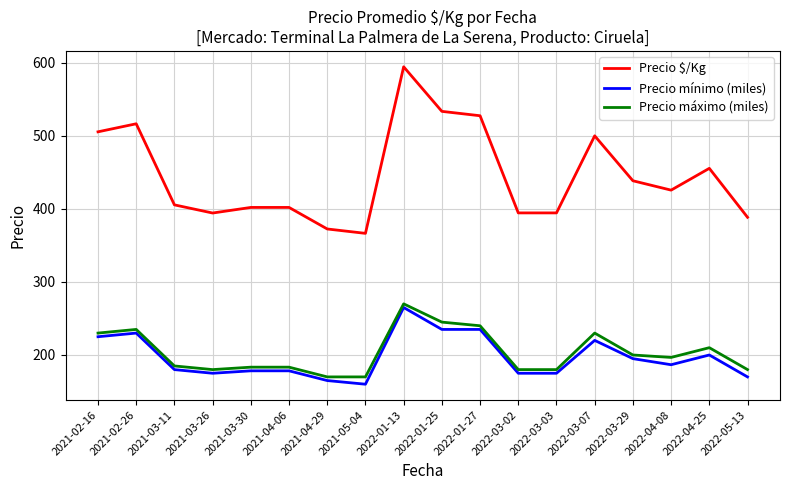

What are all the series names shown in the legend?

Precio $/Kg, Precio mínimo (miles), Precio máximo (miles)